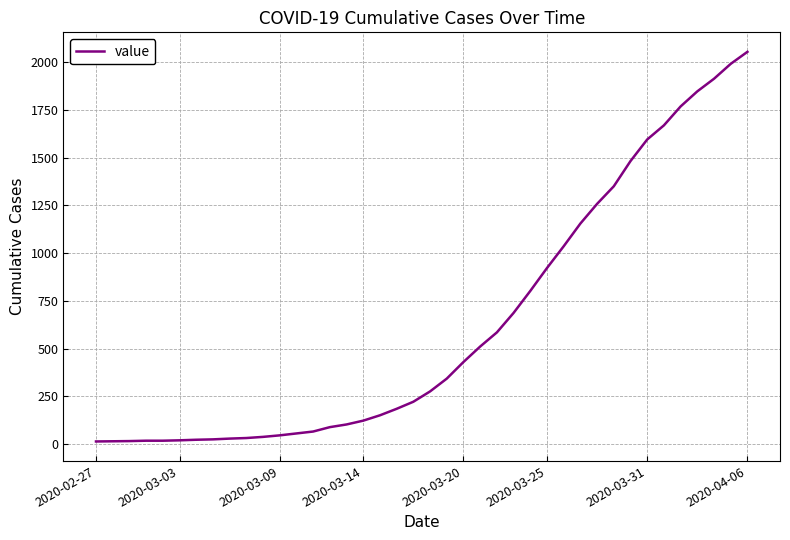

What is the difference between the maximum and minimum values?

2040